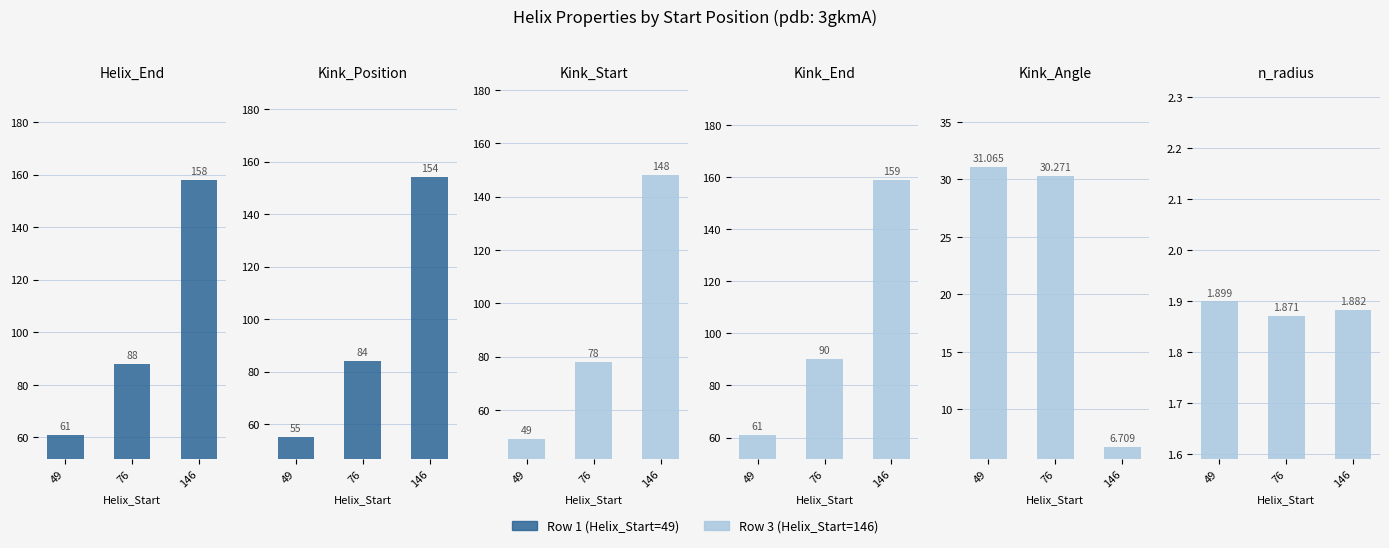

Which series has the largest range (max minus min)?

Kink_Position